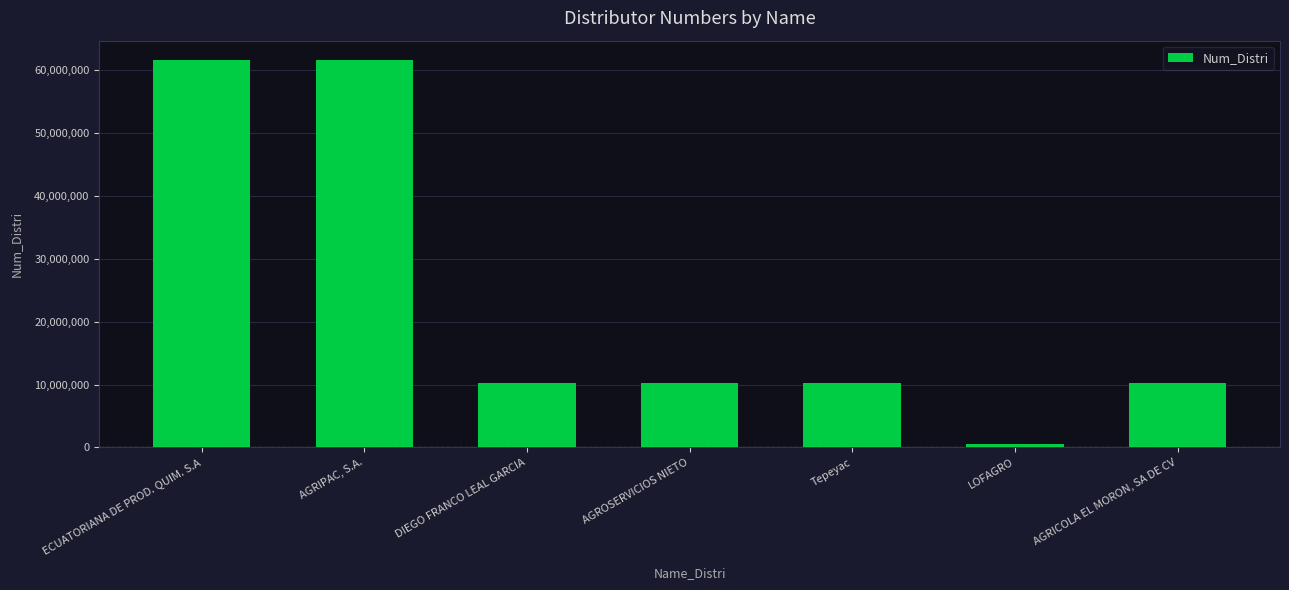

List the labels in order of value, smallest first.

LOFAGRO, AGRICOLA EL MORON, SA DE CV, AGROSERVICIOS NIETO, DIEGO FRANCO LEAL GARCIA, Tepeyac, ECUATORIANA DE PROD. QUIM. S.A, AGRIPAC, S.A.